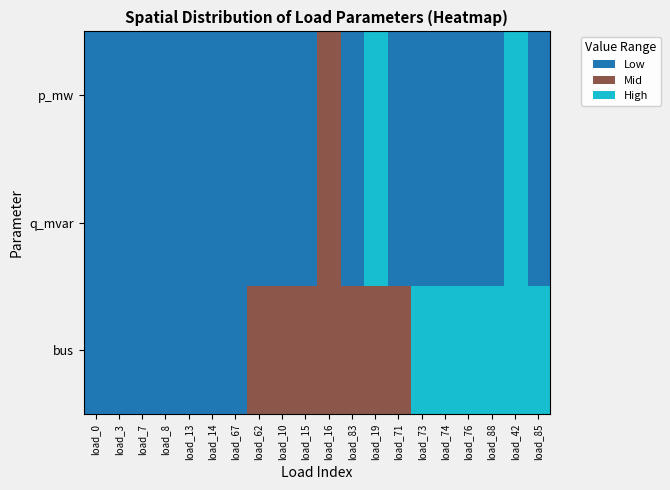

At how many categories does at least one series exceed 0?

20